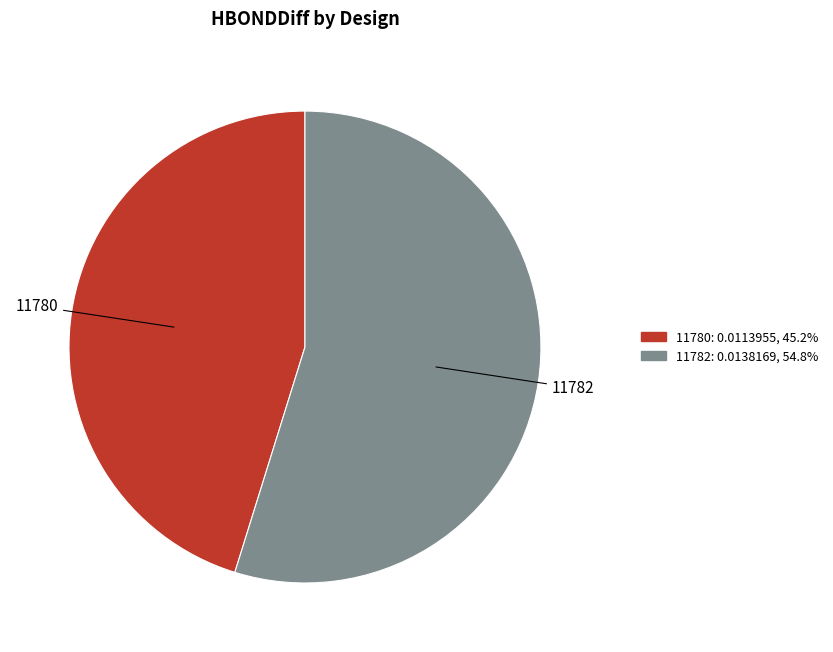

Do 11780 and 11782 together represent more than half of the pie?

Yes